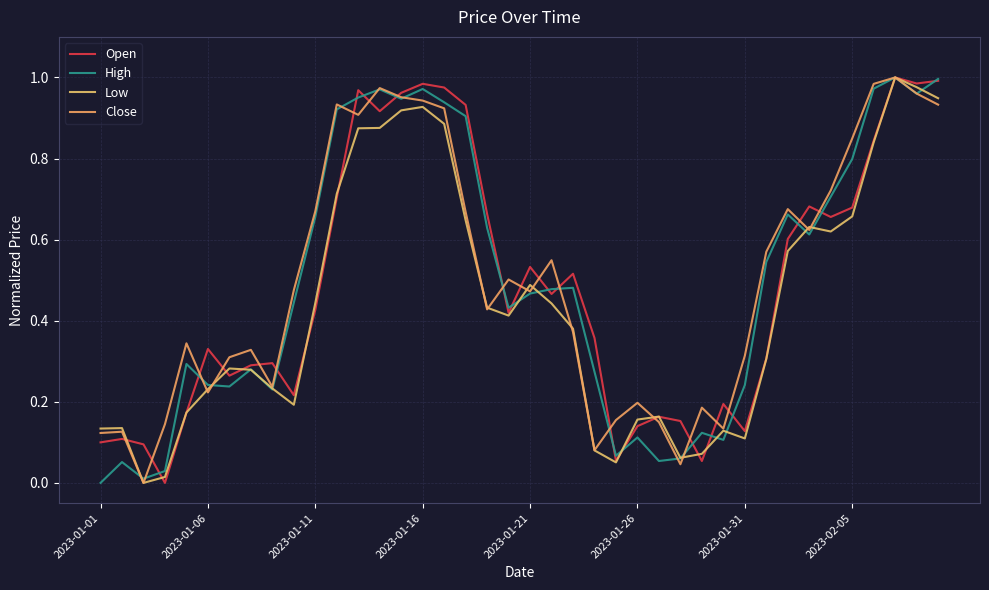

How many lines are shown in the chart?

4